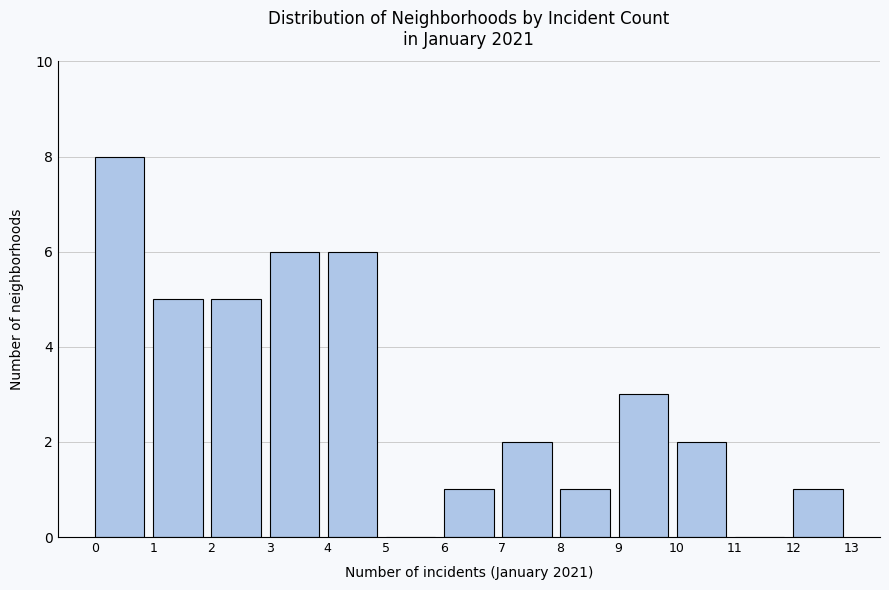

Reading left to right, transcribe this chart: for each bar, give the range it covers on the x-axis and its height. The values are not printed on the chart, so give them approximately, as read against the axis.

0 to 1: 8
1 to 2: 5
2 to 3: 5
3 to 4: 6
4 to 5: 6
5 to 6: 0
6 to 7: 1
7 to 8: 2
8 to 9: 1
9 to 10: 3
10 to 11: 2
11 to 12: 0
12 to 13: 1